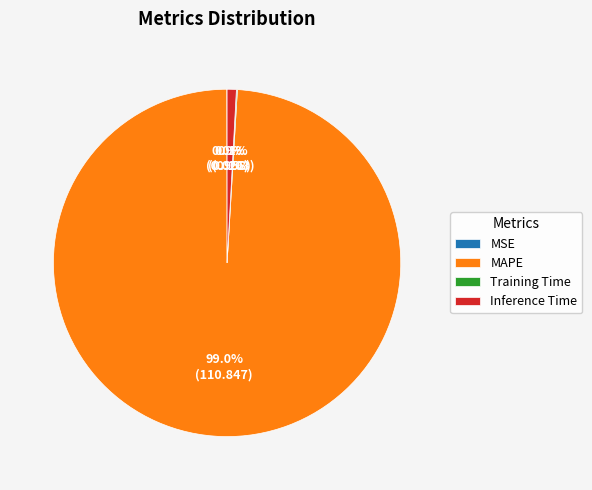

What portion of the pie excludes MAPE?

1.0%